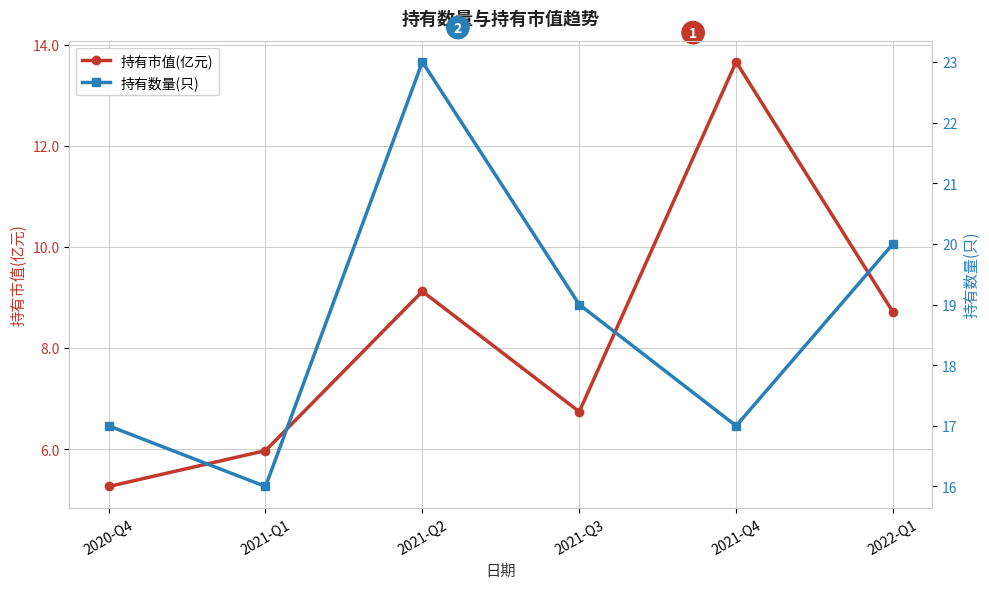

Reading left to right, list all the values displayed in this chart.

持有市值(亿元): 2020-Q4=5.3	2021-Q1=6.0	2021-Q2=9.1	2021-Q3=6.7	2021-Q4=13.7	2022-Q1=8.7
持有数量(只): 2020-Q4=17.0	2021-Q1=16.0	2021-Q2=23.0	2021-Q3=19.0	2021-Q4=17.0	2022-Q1=20.0